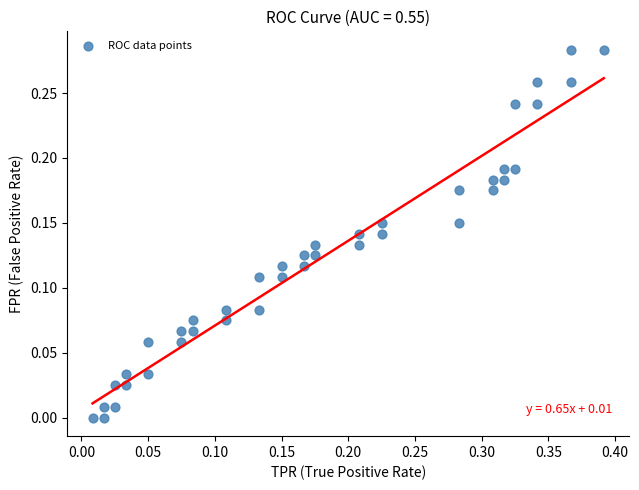

What is the range of X values (max minus min)?

0.4